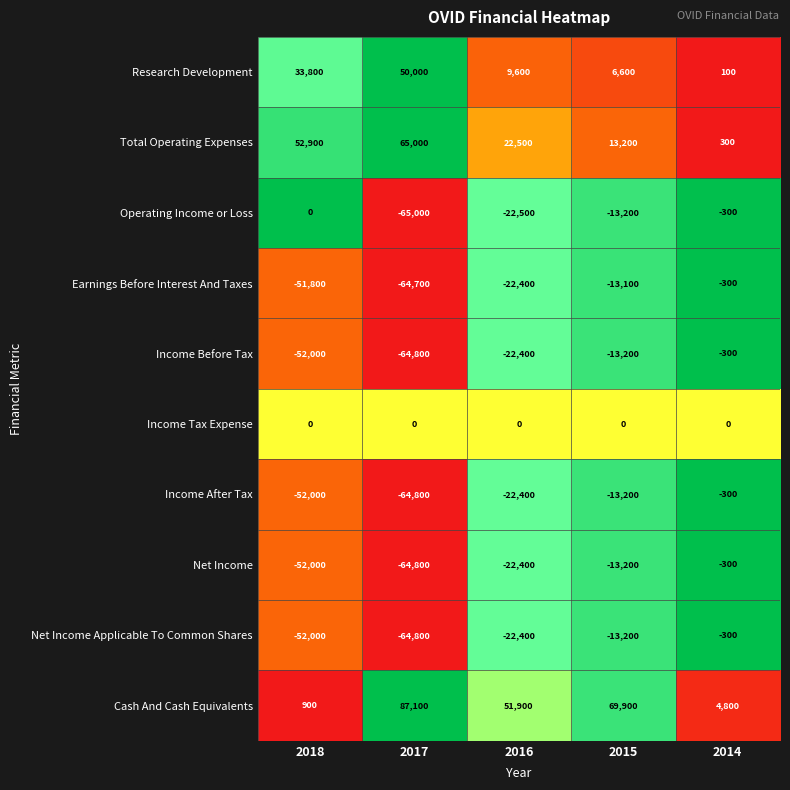

How many Net Income values are between -52000 and -13200?

3